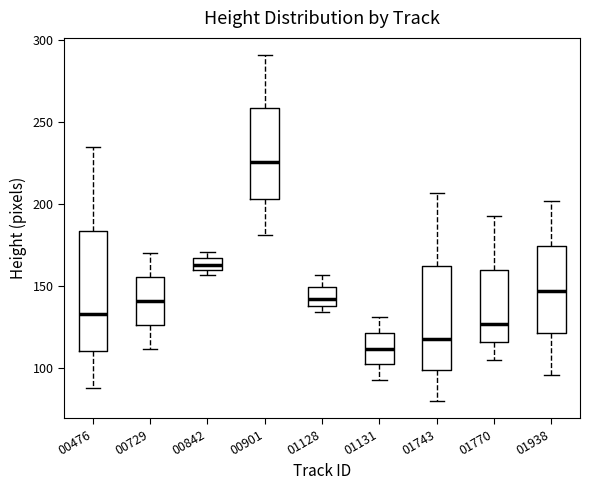

Which box has the lowest median line?

01131